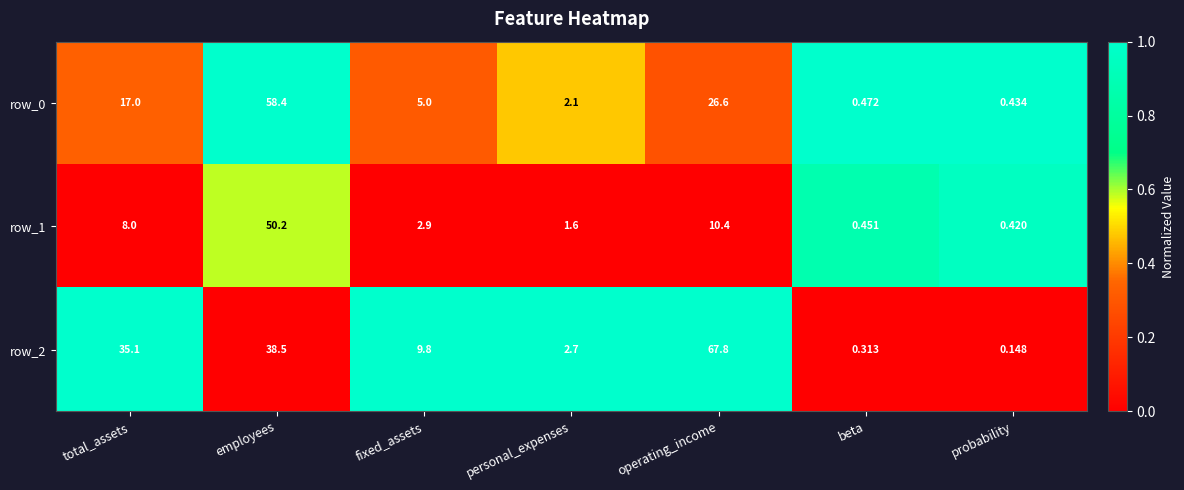

At which label is row_2 closest to 33?

total_assets